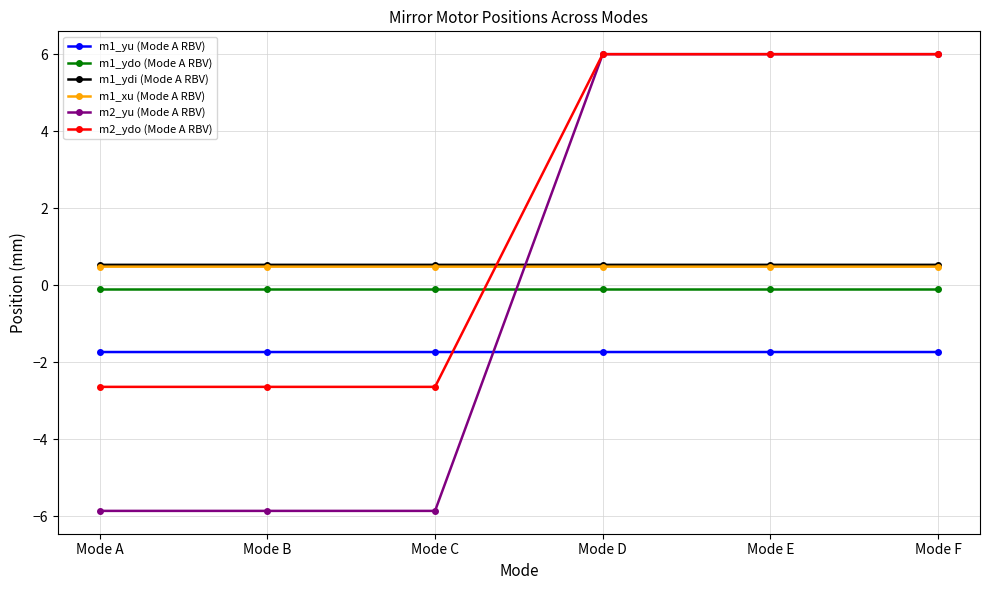

What are all the series names shown in the legend?

m1_yu (Mode A RBV), m1_ydo (Mode A RBV), m1_ydi (Mode A RBV), m1_xu (Mode A RBV), m2_yu (Mode A RBV), m2_ydo (Mode A RBV)